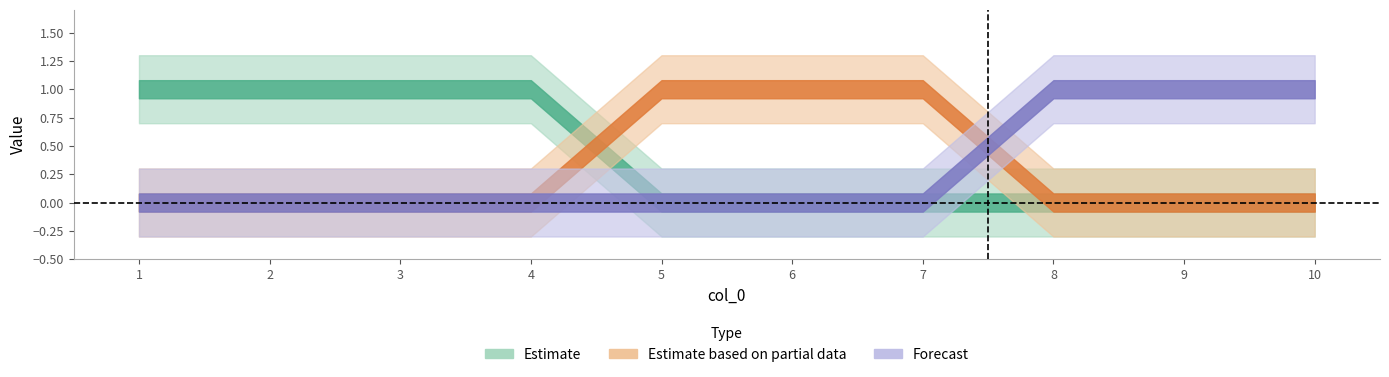

Which category has the lowest value in the 1 series?

1